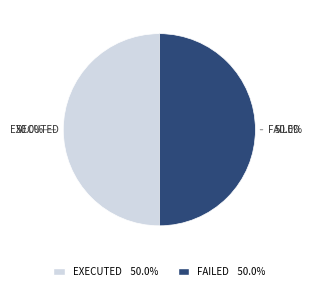

What portion of the pie excludes FAILED 50.0%?

50.0%